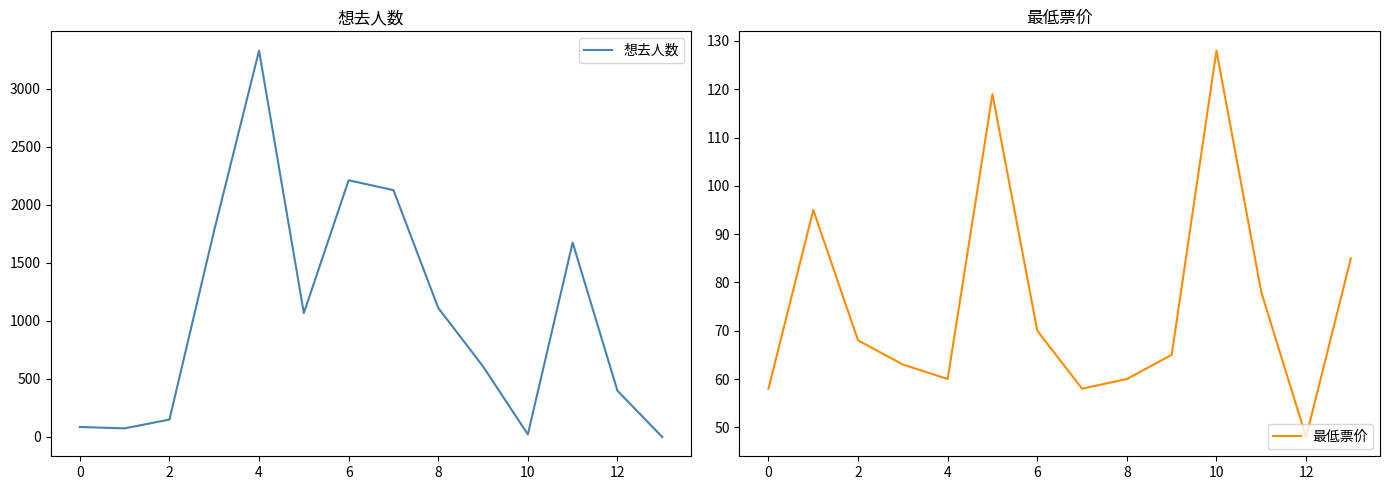

At which category does 最低票价 reach its first local valley?

4